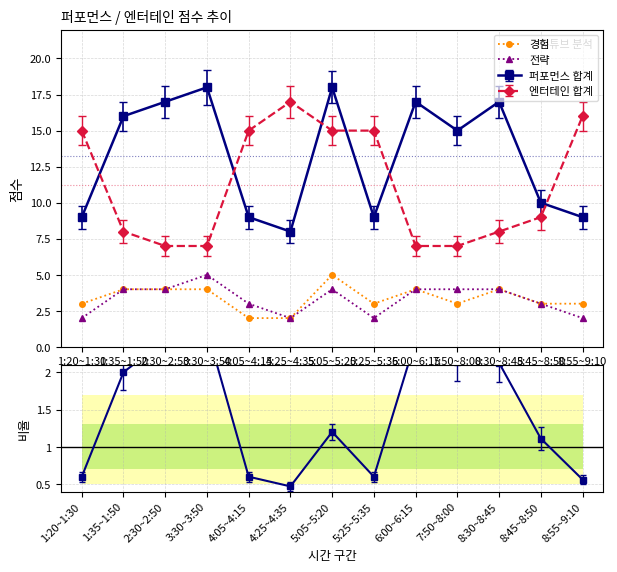

Between 4:05~4:15 and 5:05~5:20, which series saw the biggest shift?

경험